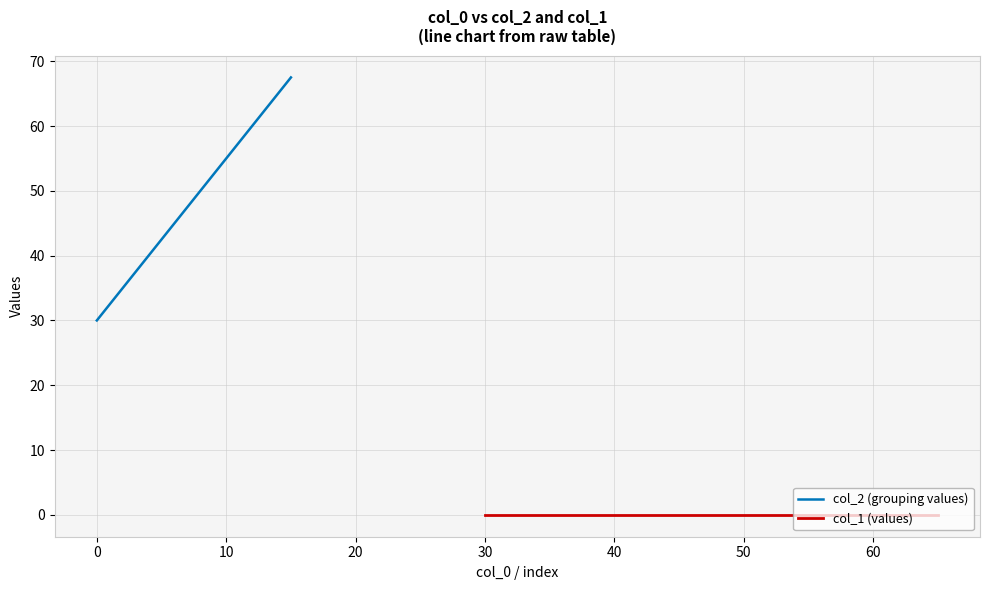

Is it true that col_2 (grouping values) equals 14.0 at 0?

False